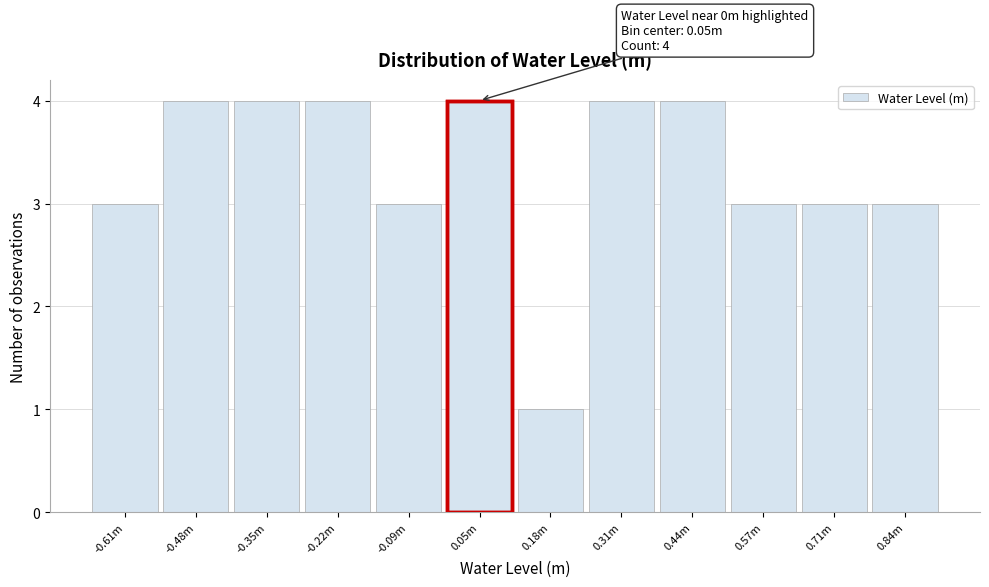

Reading left to right, what are all the values shown in this chart?

3	4	4	4	3	4	1	4	4	3	3	3